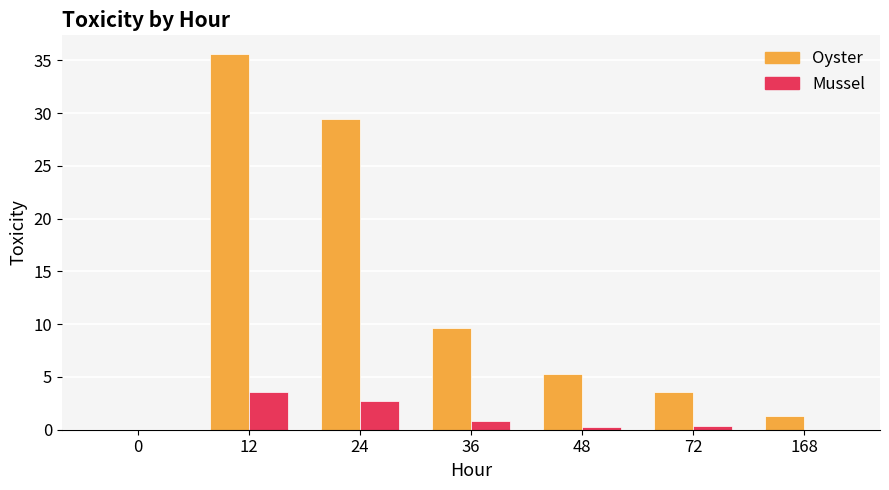

At which category is the sum across all series the highest?

12